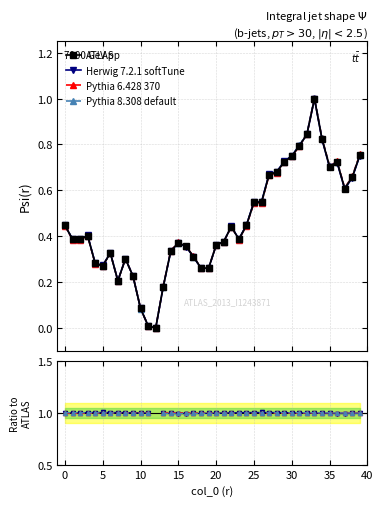

Which series changed the most between 25 and 29?

ATLAS